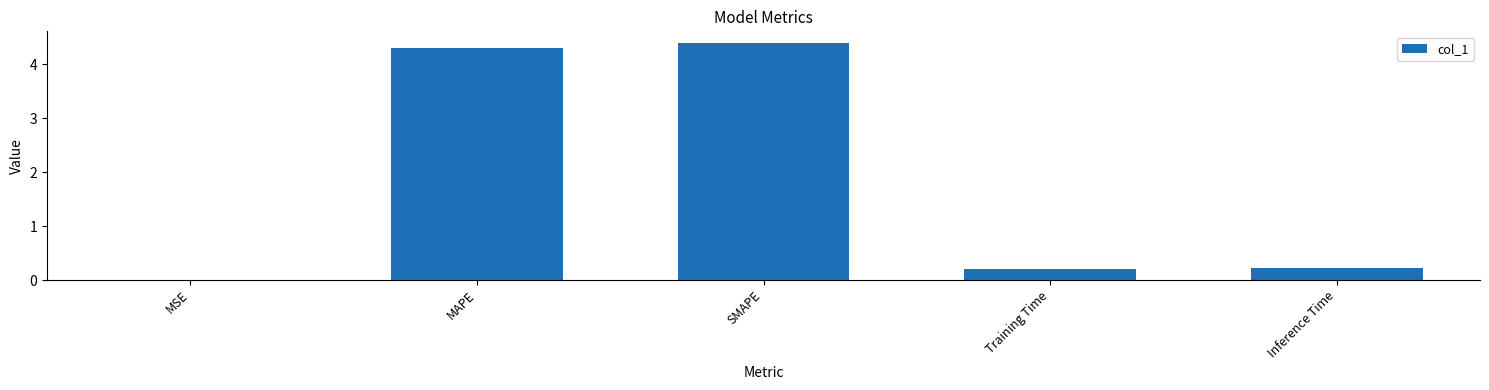

Which has a higher value, Inference Time or SMAPE?

SMAPE